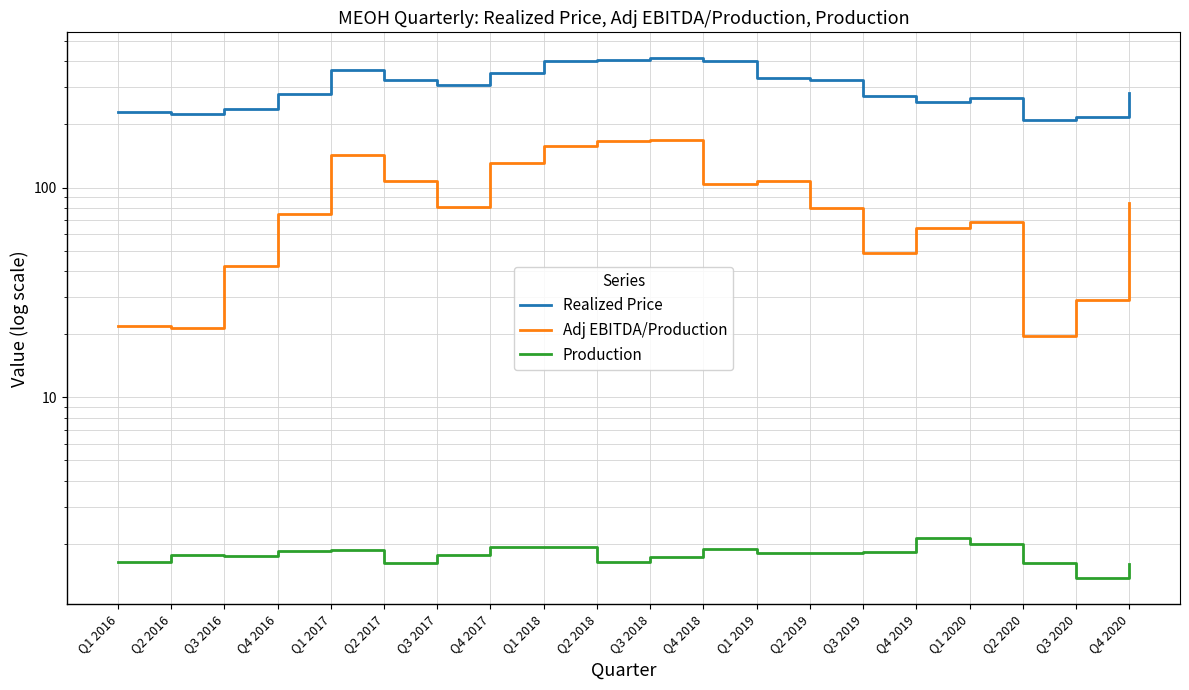

In Realized Price, how many points are lower than both neighbors (excluding endpoints)?

4